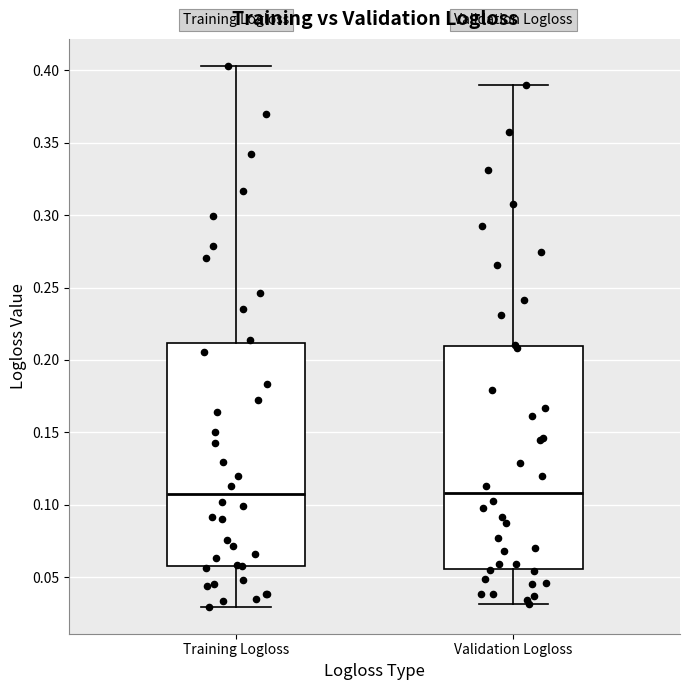

Where is the upper edge of the box for Training Logloss on the y-axis? The values are not printed on the chart, so give them approximately, as read against the axis.

0.210